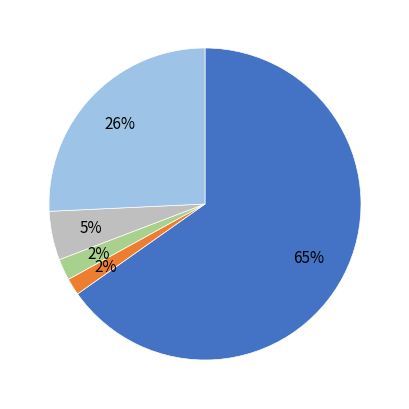

How many slices are in this pie chart?

5